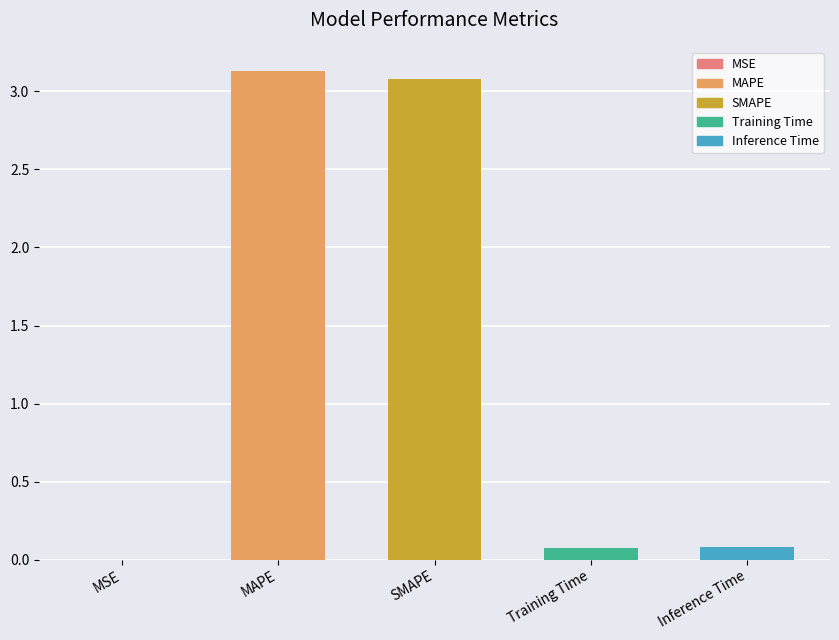

Does the chart contain stacked bars?

No